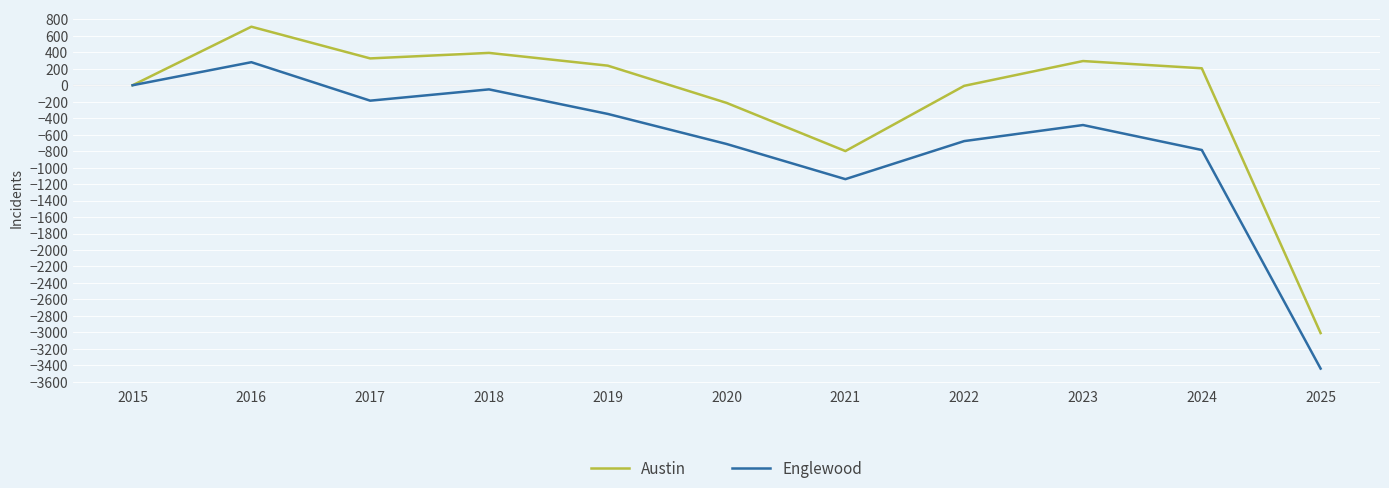

Rank the series at 2018 from highest to lowest value.

Austin, Englewood